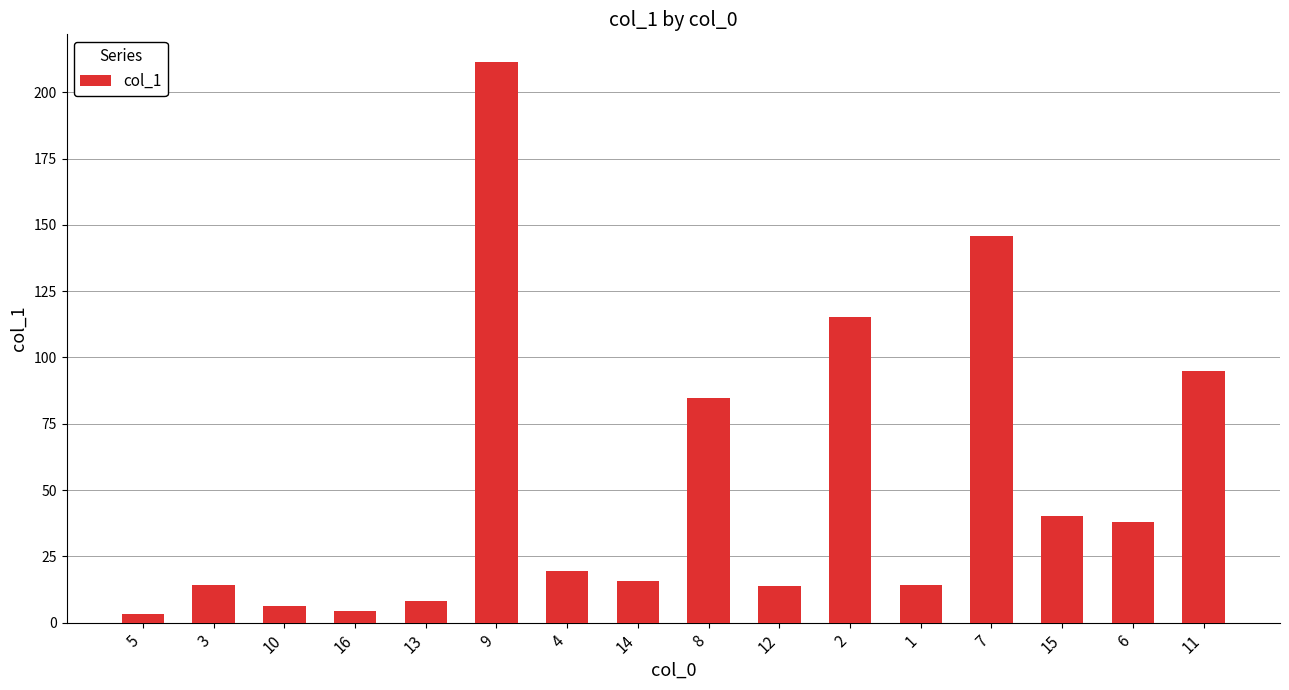

What is the change in value from 12 to 1?

+0.6